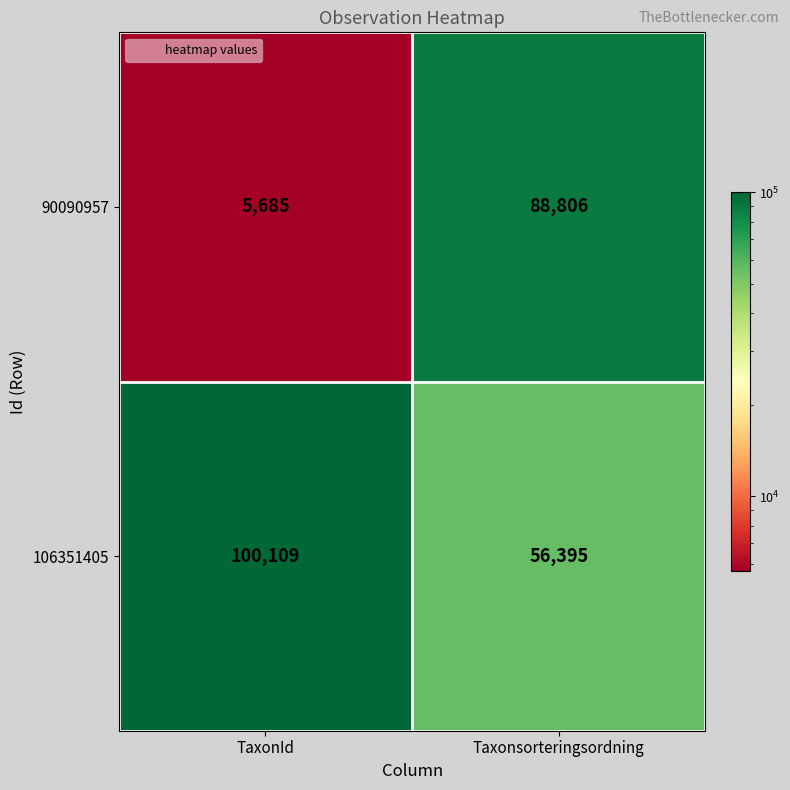

Reading left to right, list all the values displayed in this chart.

90090957: TaxonId=5685	Taxonsorteringsordning=88806
106351405: TaxonId=100109	Taxonsorteringsordning=56395